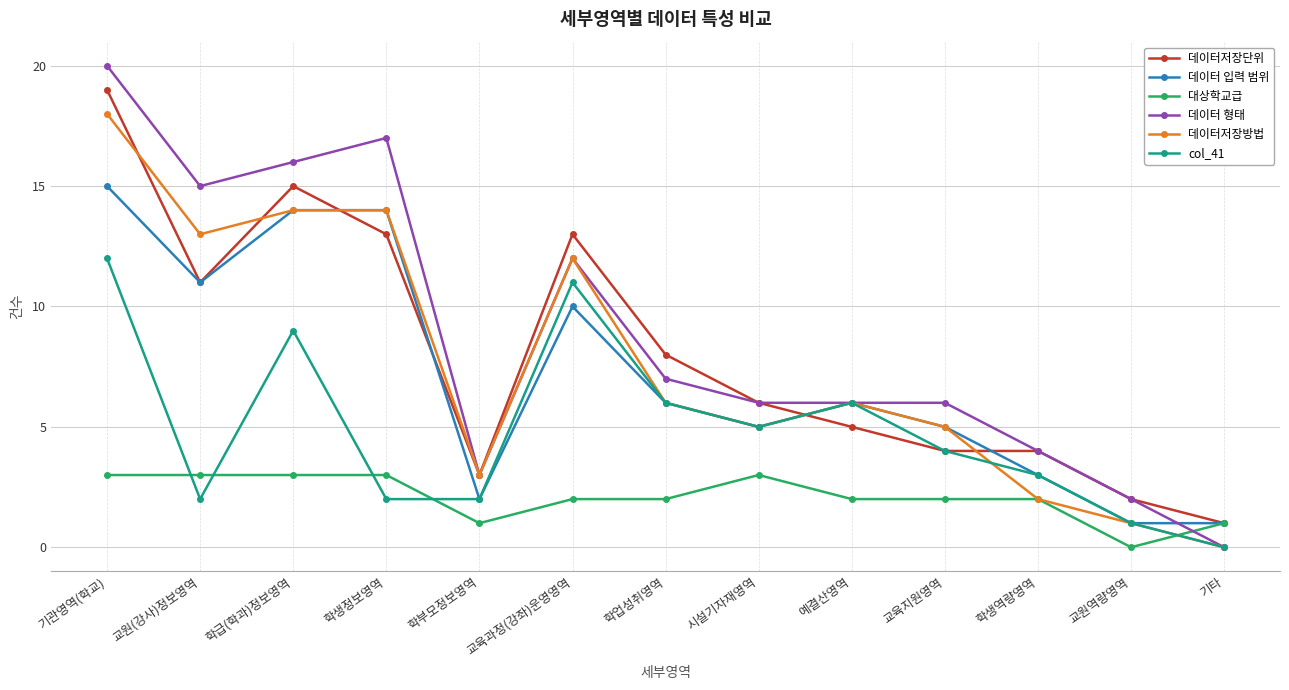

What is the spread (max minus min) of values at 학생역량영역?

2